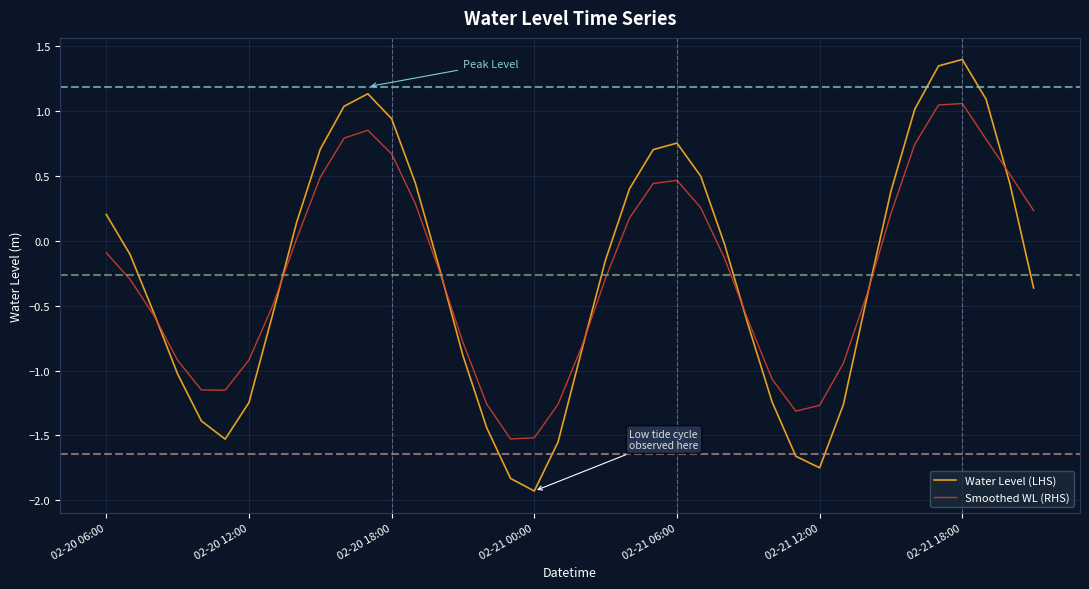

What is the lowest value of the Smoothed WL (RHS) series?

-1.5